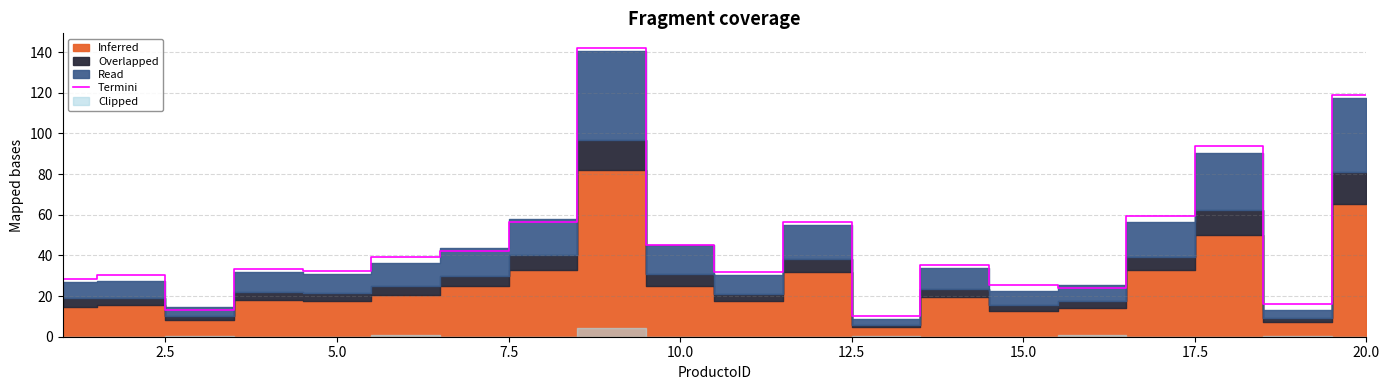

What is the minimum value for Termini?

10.2